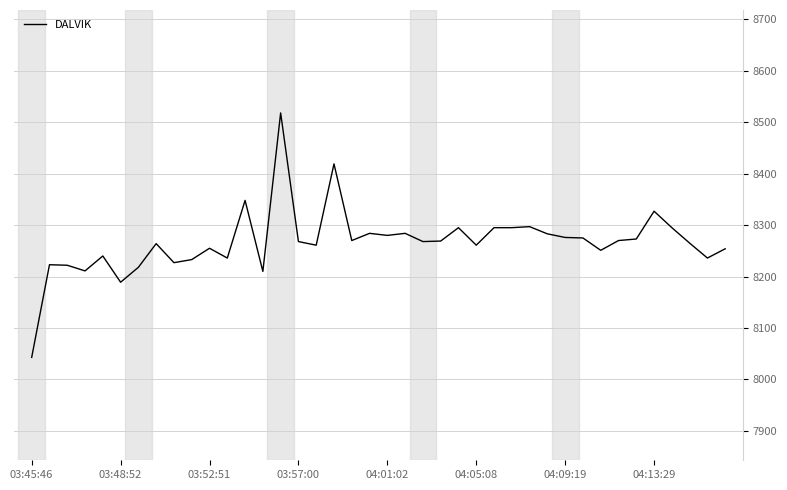

What is the smallest value displayed?

8043